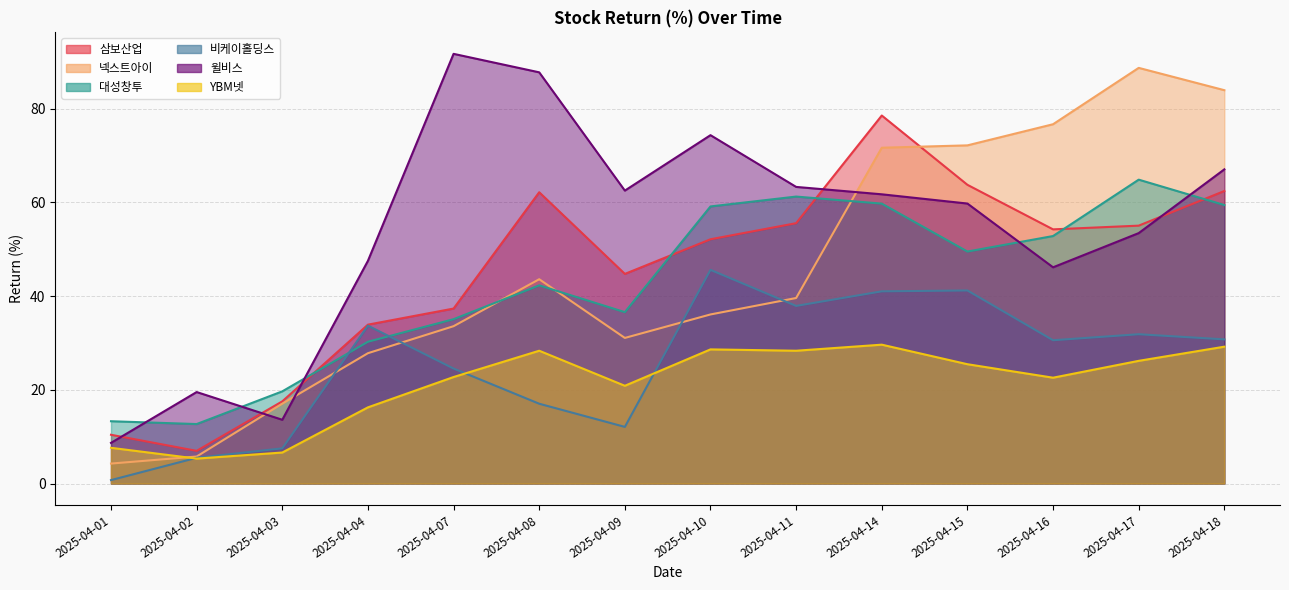

Reading left to right, what are all the values shown in this chart?

삼보산업: 2025-04-01=10.4	2025-04-02=7.0	2025-04-03=17.5	2025-04-04=33.9	2025-04-07=37.3	2025-04-08=62.2	2025-04-09=44.7	2025-04-10=52.1	2025-04-11=55.6	2025-04-14=78.6	2025-04-15=63.8	2025-04-16=54.3	2025-04-17=55.0	2025-04-18=62.4
넥스트아이: 2025-04-01=4.3	2025-04-02=5.8	2025-04-03=17.0	2025-04-04=27.8	2025-04-07=33.6	2025-04-08=43.6	2025-04-09=31.1	2025-04-10=36.1	2025-04-11=39.6	2025-04-14=71.7	2025-04-15=72.2	2025-04-16=76.7	2025-04-17=88.7	2025-04-18=84.0
대성창투: 2025-04-01=13.3	2025-04-02=12.7	2025-04-03=19.7	2025-04-04=30.3	2025-04-07=35.1	2025-04-08=42.3	2025-04-09=36.6	2025-04-10=59.1	2025-04-11=61.3	2025-04-14=59.7	2025-04-15=49.5	2025-04-16=52.8	2025-04-17=64.9	2025-04-18=59.4
비케이홀딩스: 2025-04-01=0.7	2025-04-02=5.5	2025-04-03=7.5	2025-04-04=33.7	2025-04-07=24.5	2025-04-08=17.0	2025-04-09=12.1	2025-04-10=45.6	2025-04-11=37.9	2025-04-14=41.0	2025-04-15=41.2	2025-04-16=30.6	2025-04-17=31.9	2025-04-18=30.8
윌비스: 2025-04-01=8.7	2025-04-02=19.5	2025-04-03=13.6	2025-04-04=47.5	2025-04-07=91.7	2025-04-08=87.8	2025-04-09=62.5	2025-04-10=74.4	2025-04-11=63.3	2025-04-14=61.7	2025-04-15=59.8	2025-04-16=46.2	2025-04-17=53.5	2025-04-18=67.1
YBM넷: 2025-04-01=7.6	2025-04-02=5.3	2025-04-03=6.6	2025-04-04=16.3	2025-04-07=22.7	2025-04-08=28.3	2025-04-09=20.9	2025-04-10=28.6	2025-04-11=28.3	2025-04-14=29.6	2025-04-15=25.5	2025-04-16=22.6	2025-04-17=26.2	2025-04-18=29.2